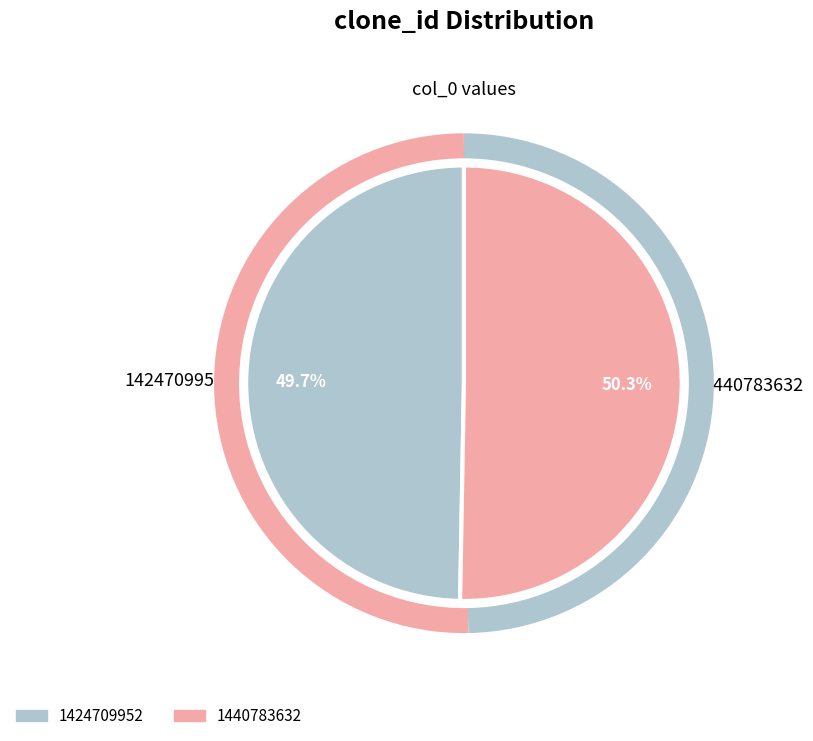

What percentage is the 1424709952 slice, to the nearest percent?

50%